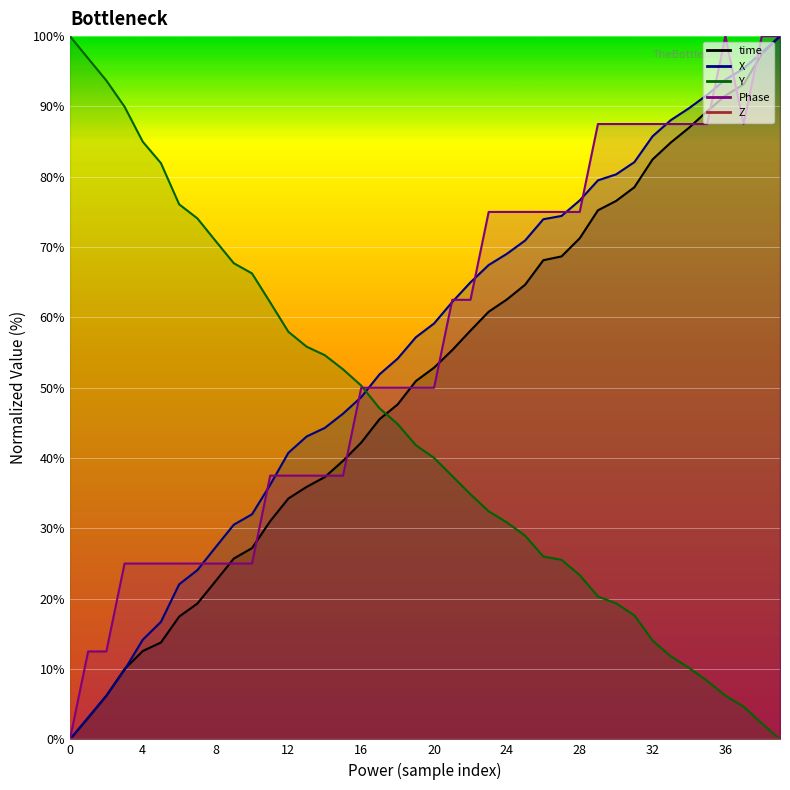

Is it true that time equals 39.6 at 15?

True